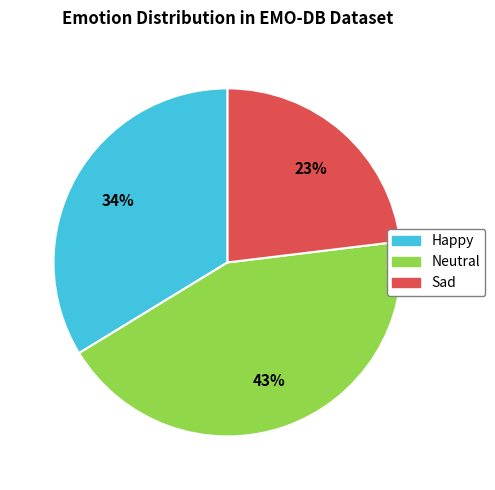

Does any single category account for the majority?

No